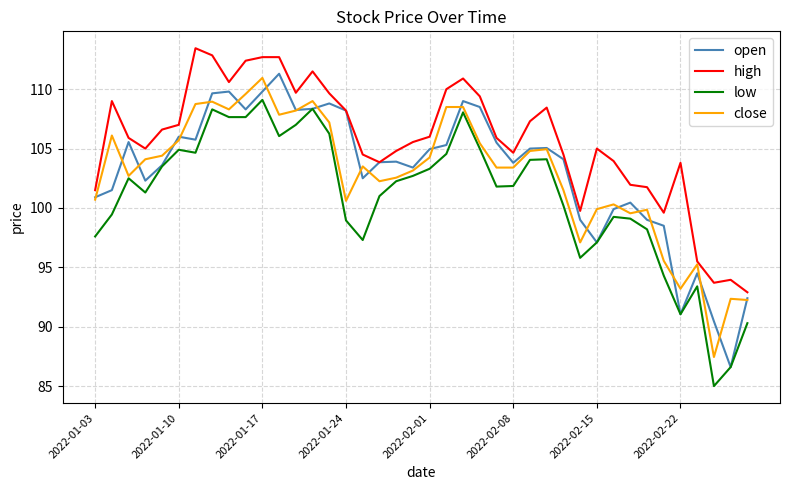

Which series has the largest total across all categories?

high